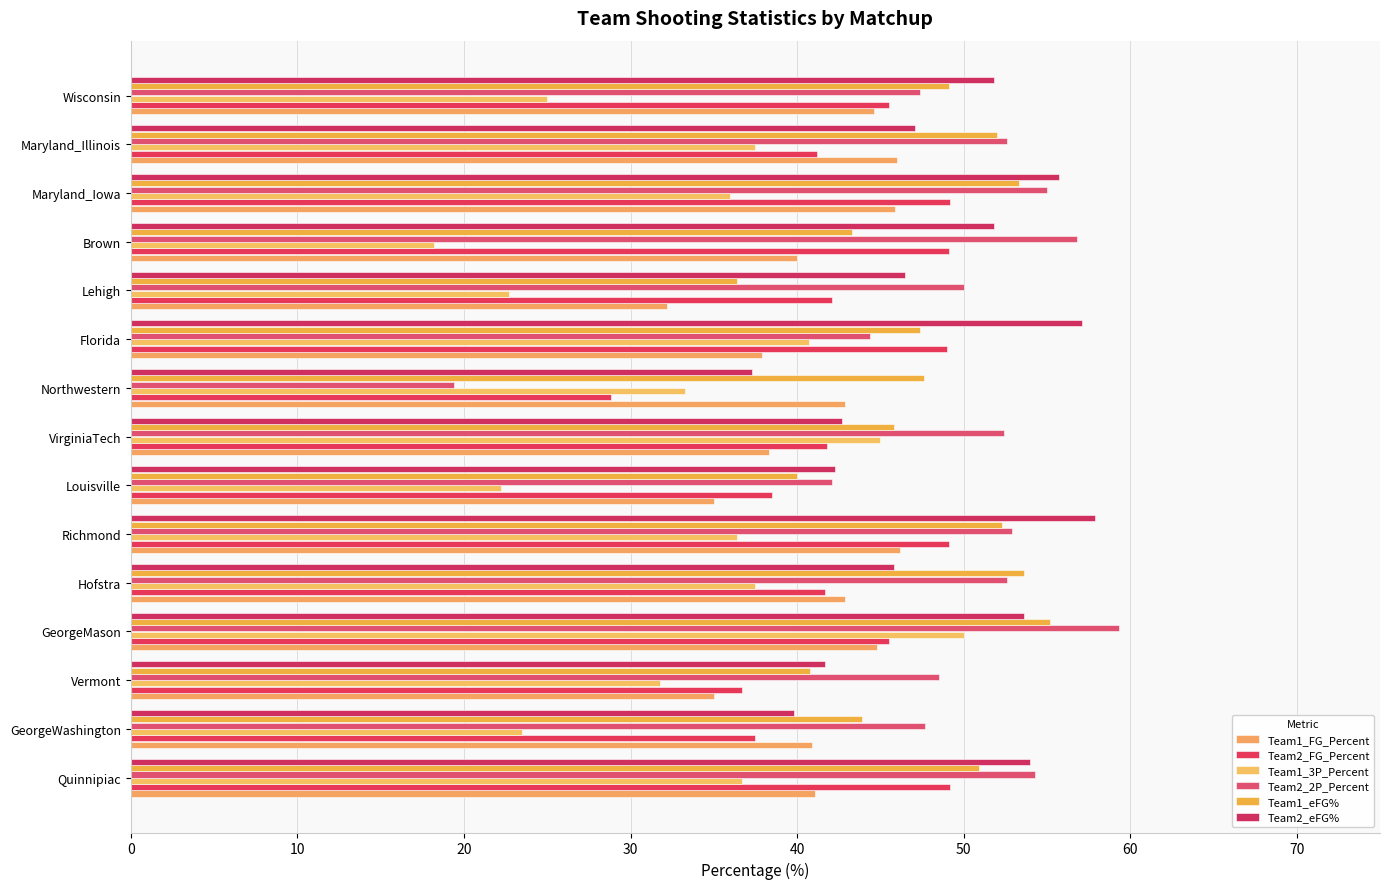

How many values in the Team1_3P_Percent series are below 36?

7